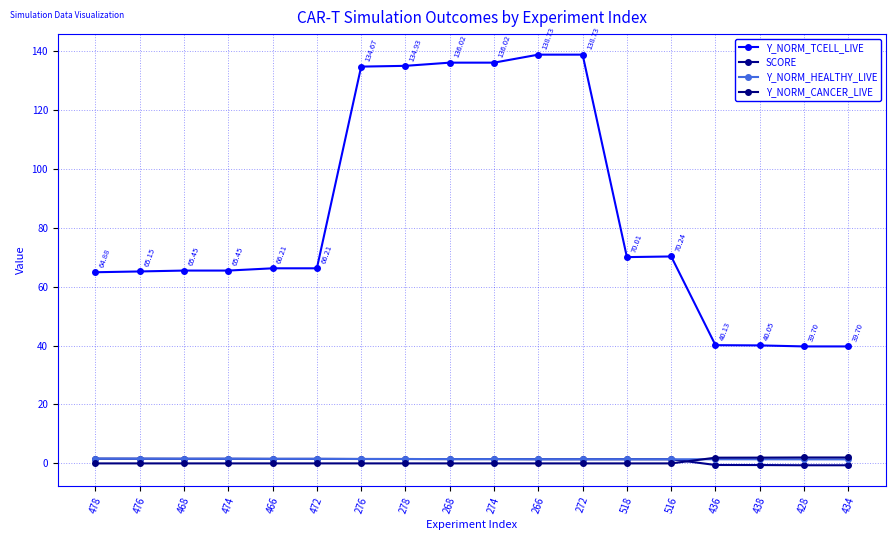

At which label is Y_NORM_TCELL_LIVE closest to 89?

516